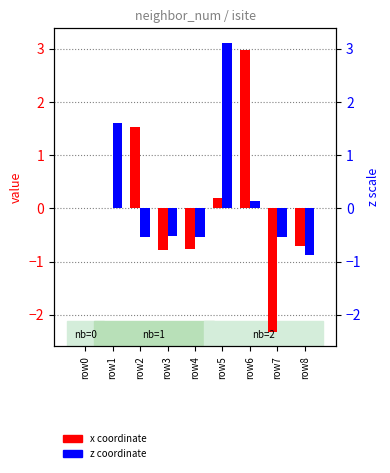

At which category does the chart reach its minimum across all series?

row7